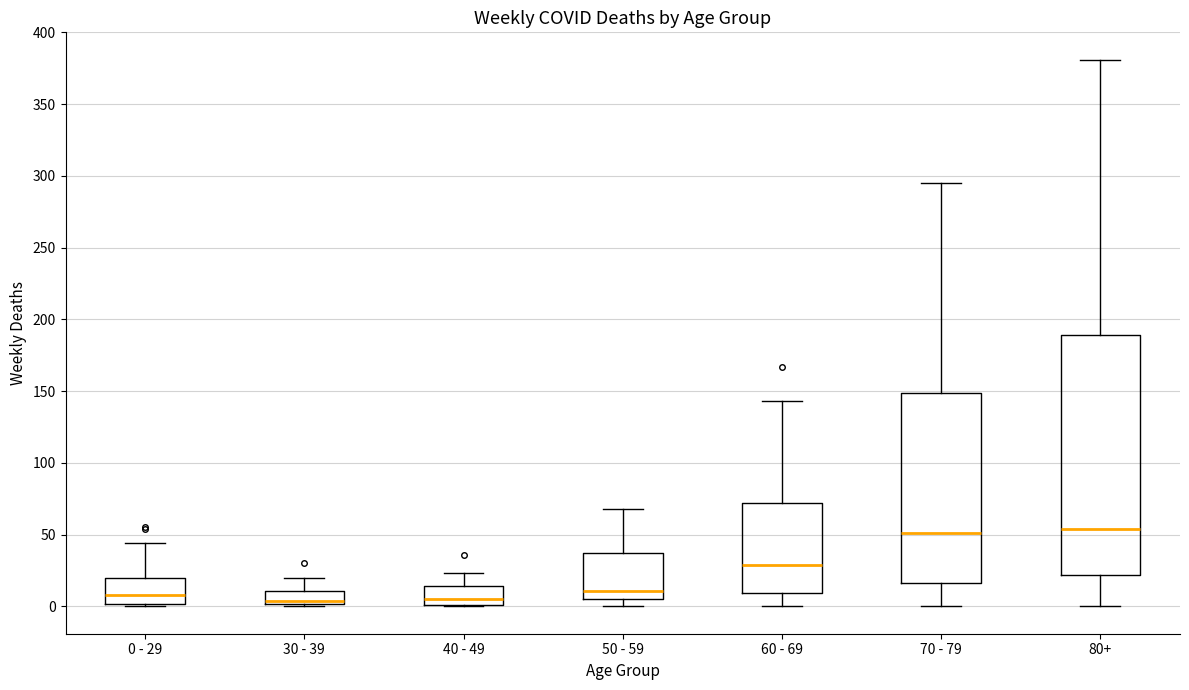

Where does the upper whisker of the box for 40 - 49 end on the y-axis? The values are not printed on the chart, so give them approximately, as read against the axis.

25